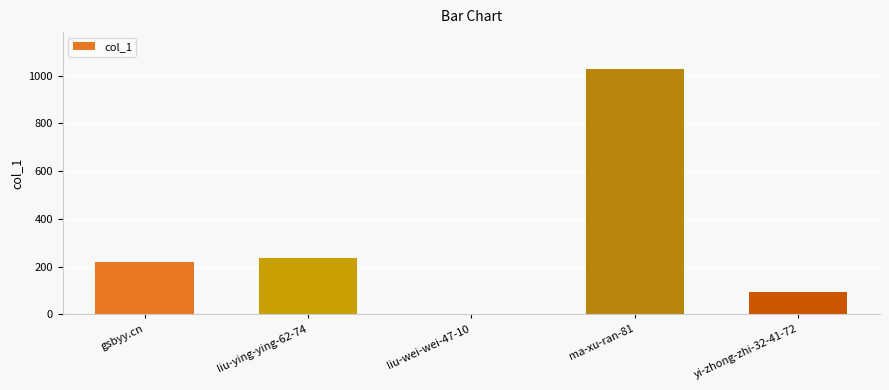

What is the maximum value shown in the chart?

1028